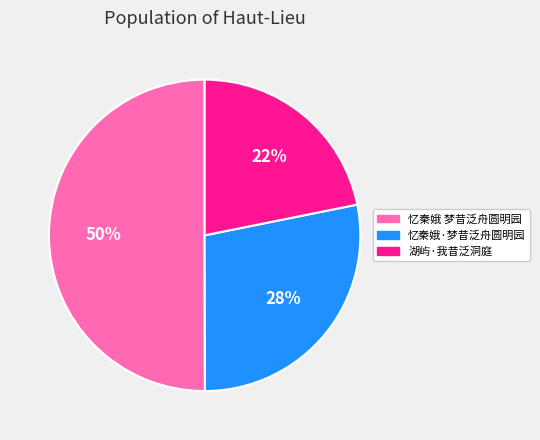

To the nearest percent, what is the combined percentage of 湖屿·我昔泛洞庭 and 忆秦娥 梦昔泛舟圆明园?

72%